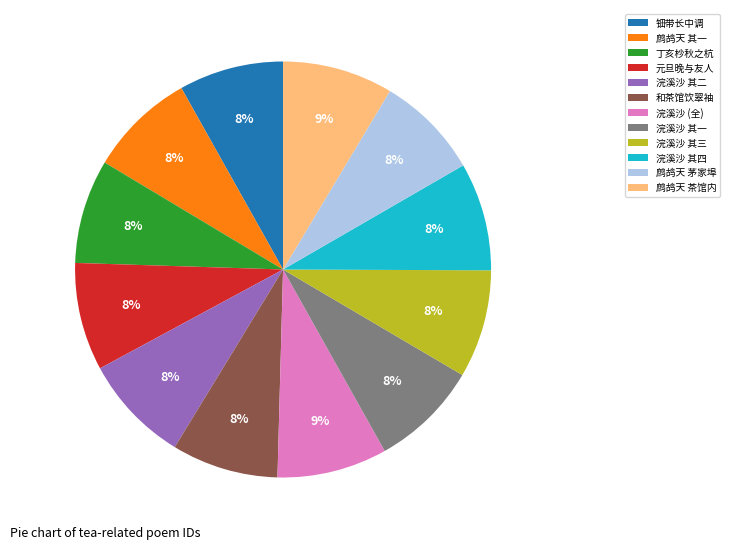

To the nearest percent, what percentage of the pie is 鹧鸪天 其一?

8%